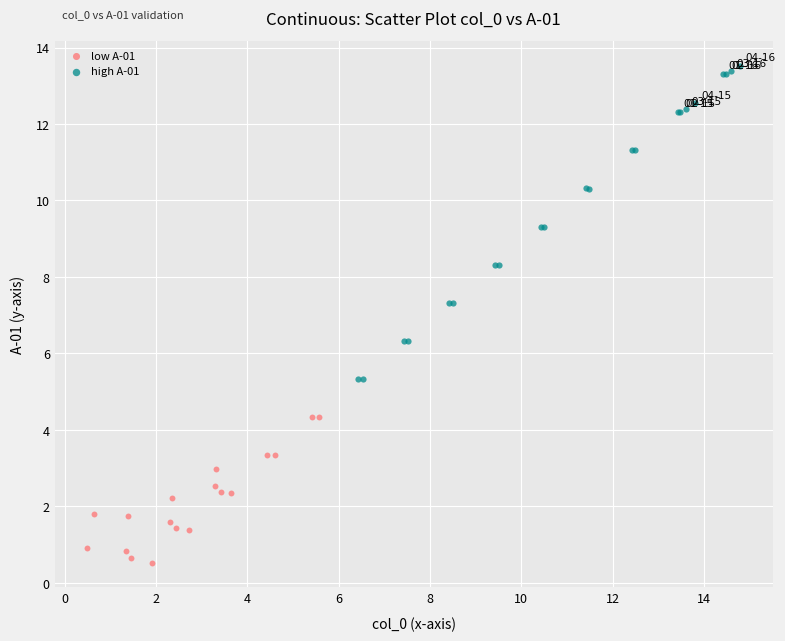

Which series reaches the minimum Y coordinate?

low A-01